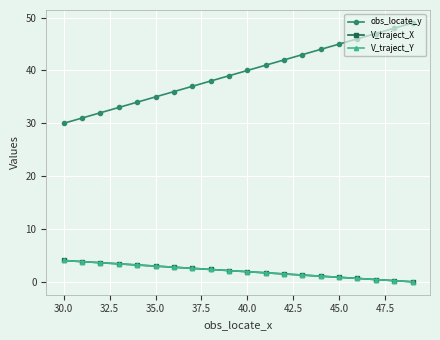

At how many categories does at least one series exceed 41?

8